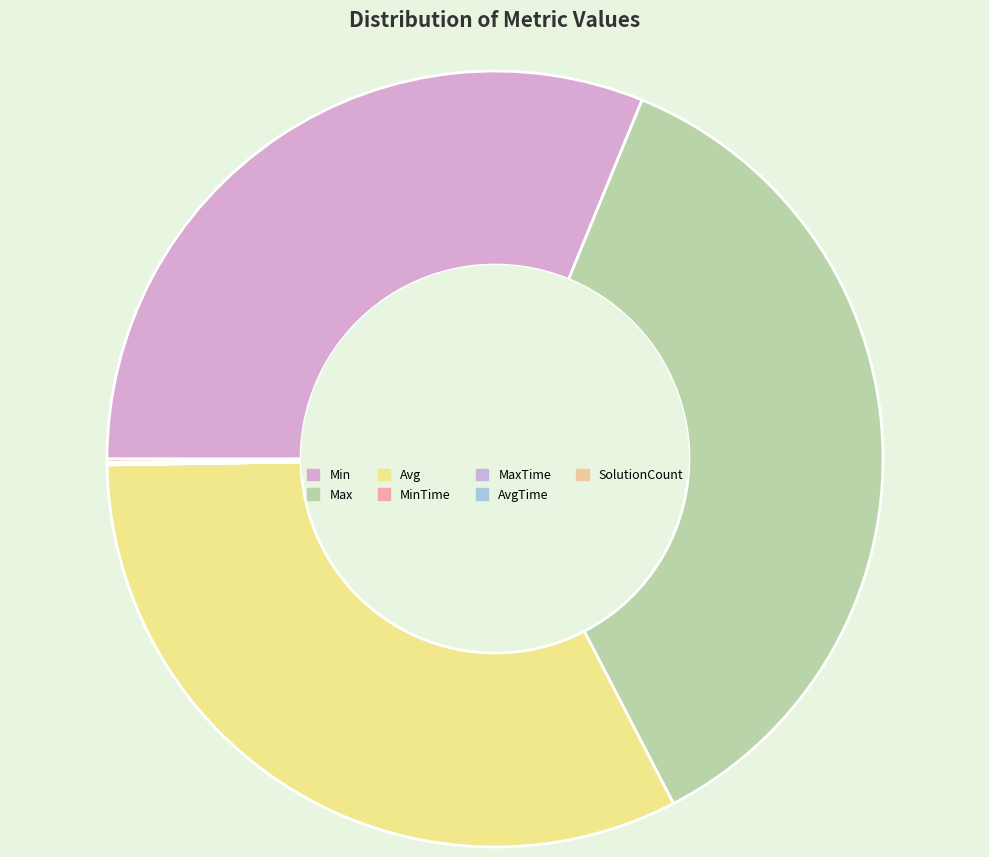

How many segments does this pie chart have?

7